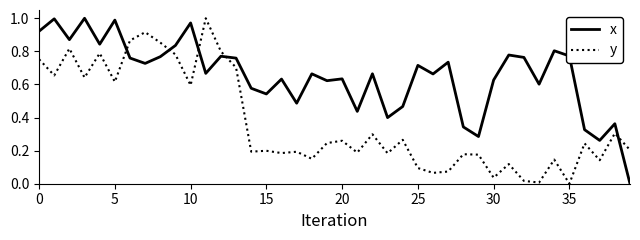

Which series ends up on top after the final intersection of x and y?

y